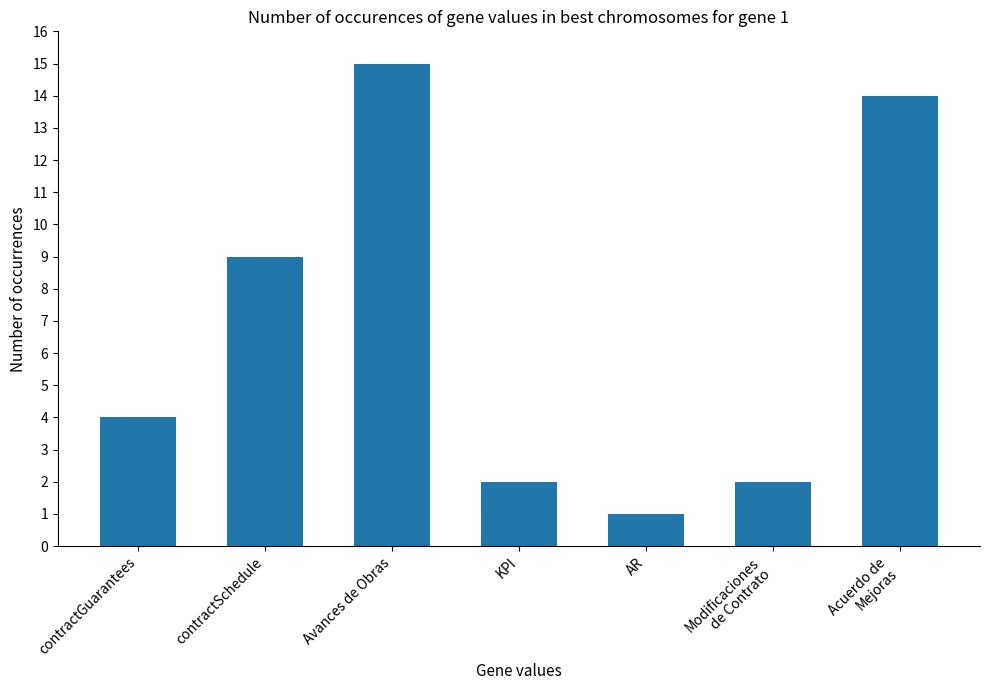

What is the average value?

7